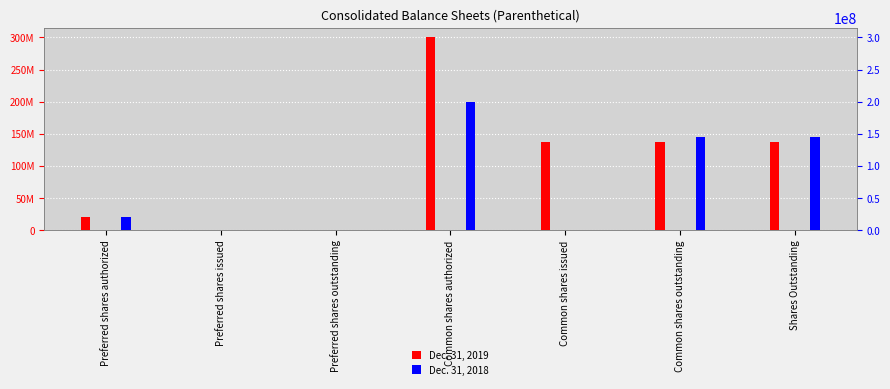

What is the value of the Dec. 31, 2018 bar at the 6th from the left?

144725164